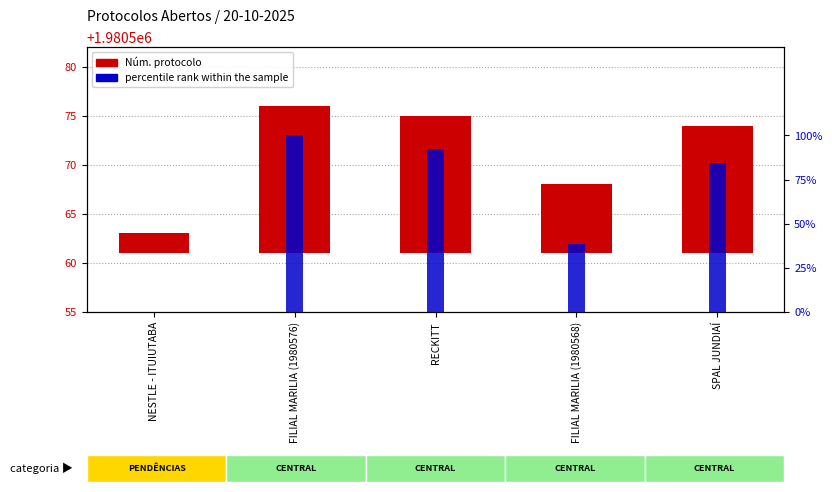

Reading right to left, list all the values displayed in this chart.

Núm. protocolo: 13.0	7.0	14.0	15.0	2.0
percentile rank within the sample: 84.6	38.5	92.3	100.0	0.0